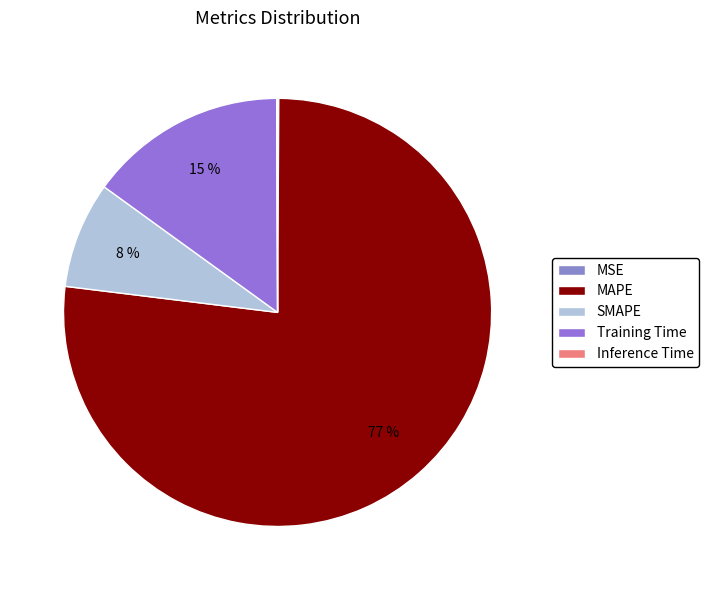

Count the number of slices in the pie.

5